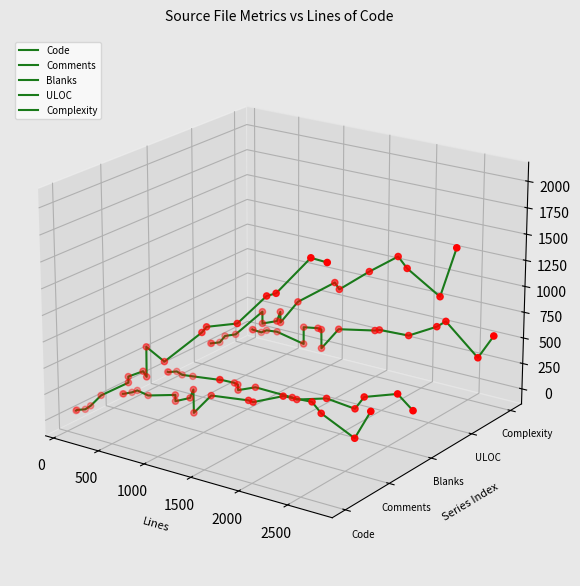

Which series has the largest total across all categories?

ULOC